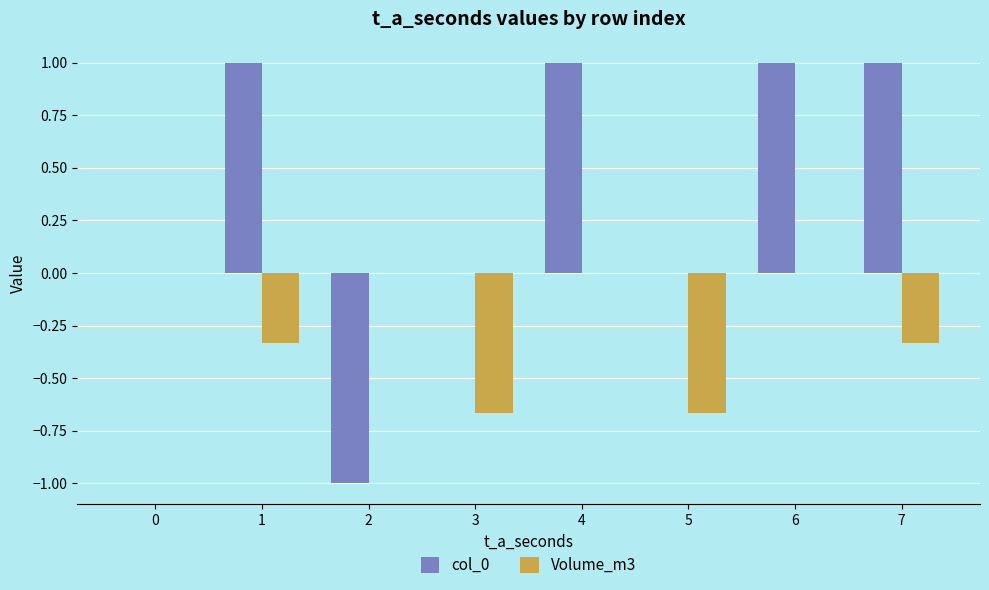

What is the maximum value shown in the chart?

1.0